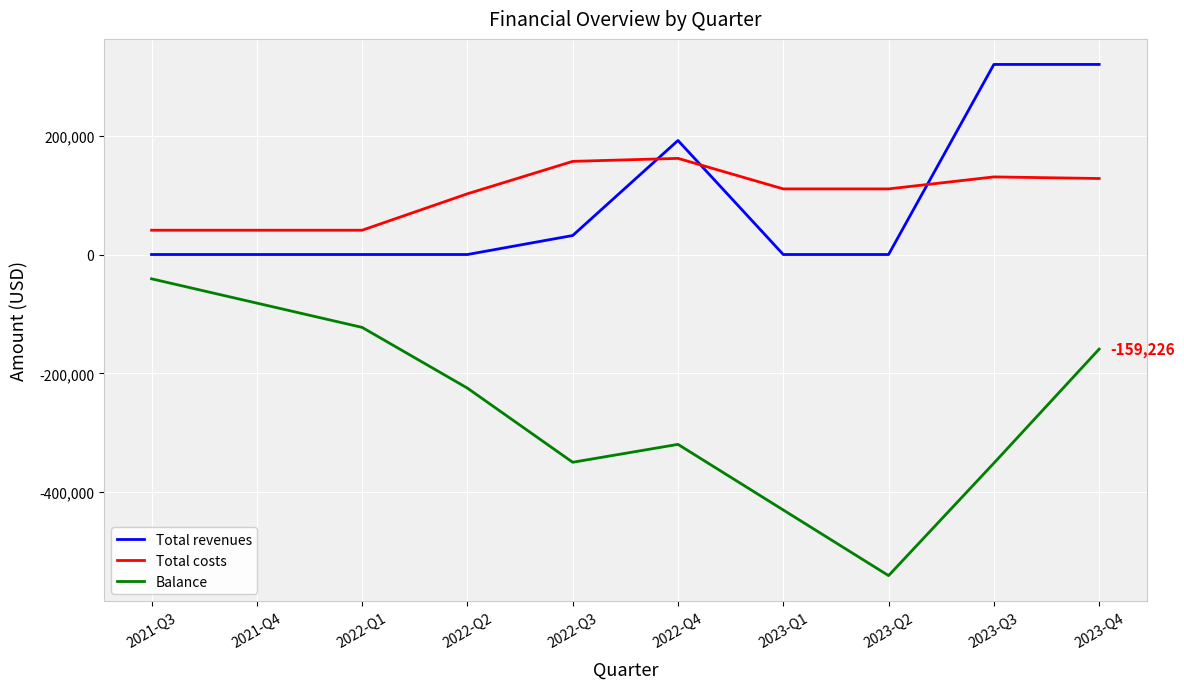

True or false: Balance and Total revenues intersect in this chart.

False